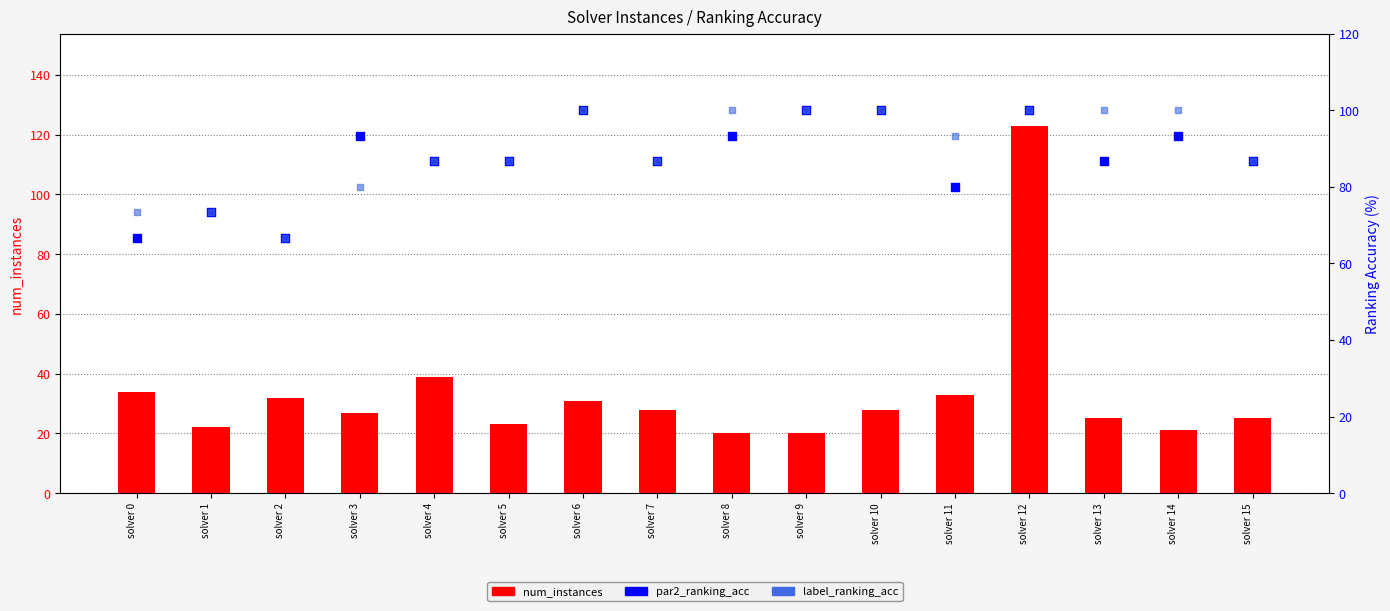

Which series has the widest spread of Y values?

num_instances